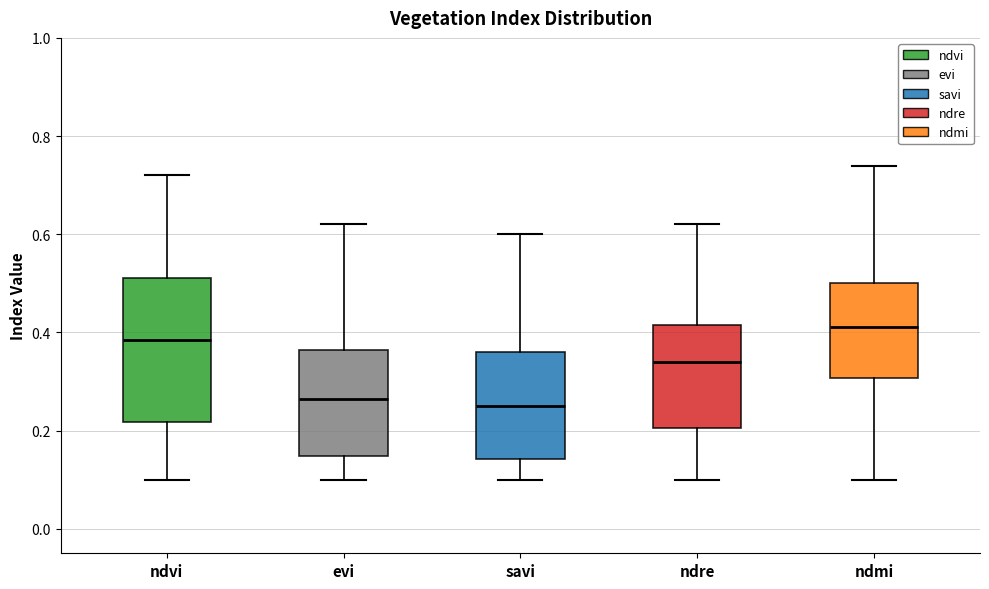

Reading left to right, transcribe this box plot: for each box, give where its median line is, the range the box spans, and where its two whiskers end, as read against the y-axis. The values are not printed on the chart, so give them approximately, as read against the axis.

ndvi: median 0.38, box 0.22 to 0.52, whiskers 0.10 to 0.72
evi: median 0.26, box 0.14 to 0.36, whiskers 0.10 to 0.62
savi: median 0.26, box 0.14 to 0.36, whiskers 0.10 to 0.60
ndre: median 0.34, box 0.20 to 0.42, whiskers 0.10 to 0.62
ndmi: median 0.42, box 0.30 to 0.50, whiskers 0.10 to 0.74